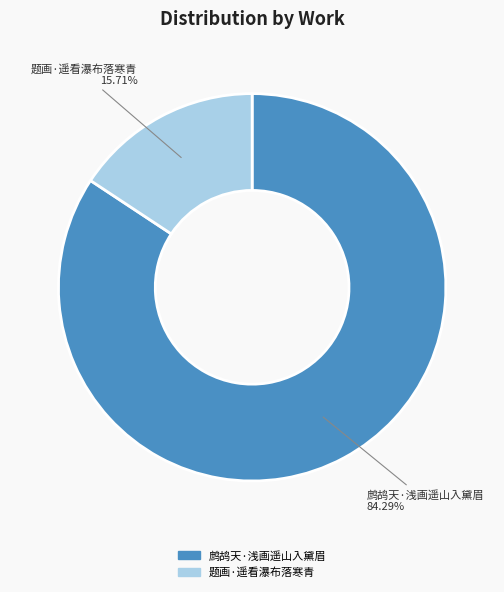

What is the largest slice in the pie chart?

鹧鸪天·浅画遥山入黛眉